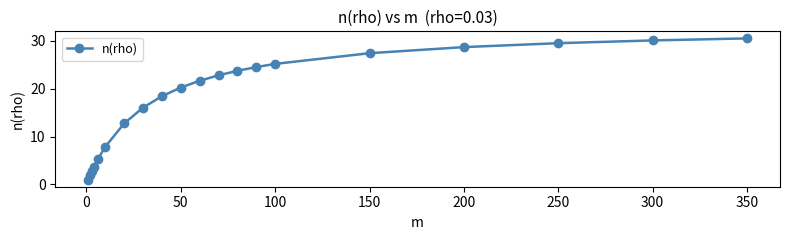

What is the value of the 7th point from the left?

12.7